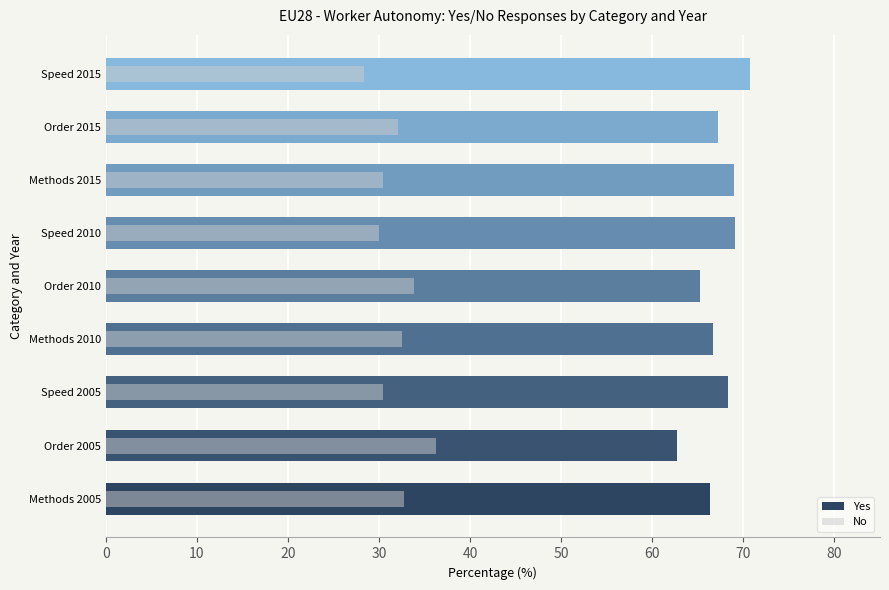

The value of Yes at Order 2005 is 112.4. True or false?

False